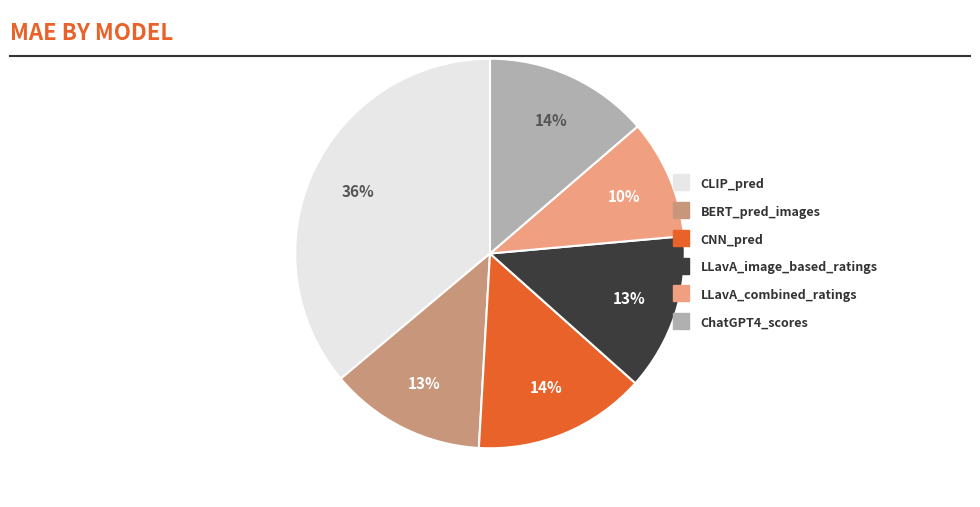

Which has a higher value, CNN_pred or CLIP_pred?

CLIP_pred